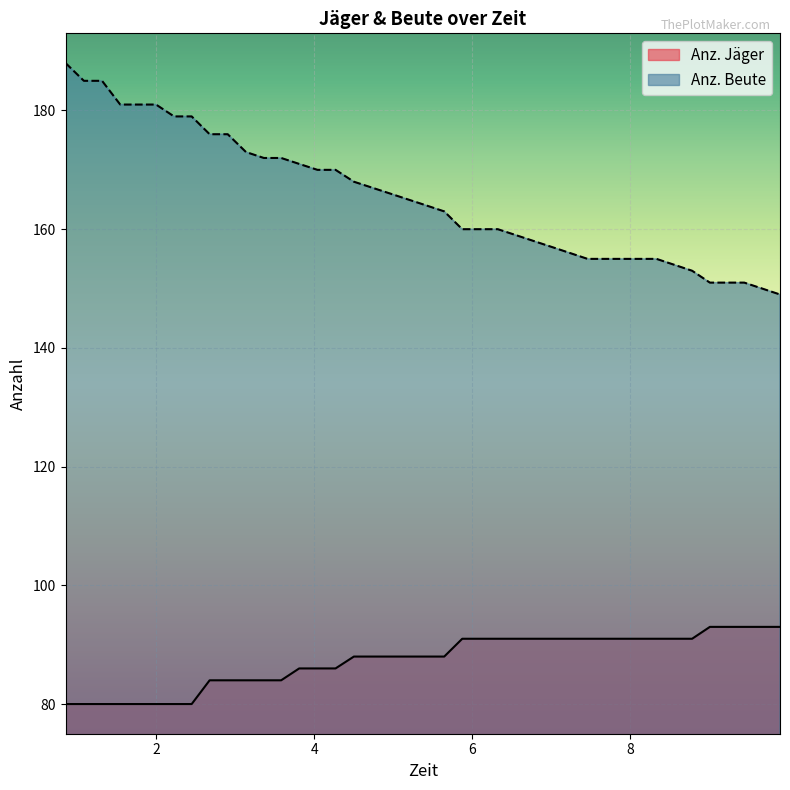

Reading right to left, transcribe all the data shown in this chart.

Anz. Jäger: 93	93	93	93	93	91	91	91	91	91	91	91	91	91	91	91	91	91	88	88	88	88	88	88	86	86	86	84	84	84	84	84	80	80	80	80	80	80	80	80
Anz. Beute: 149	150	151	151	151	153	154	155	155	155	155	156	157	158	159	160	160	160	163	164	165	166	167	168	170	170	171	172	172	173	176	176	179	179	181	181	181	185	185	188